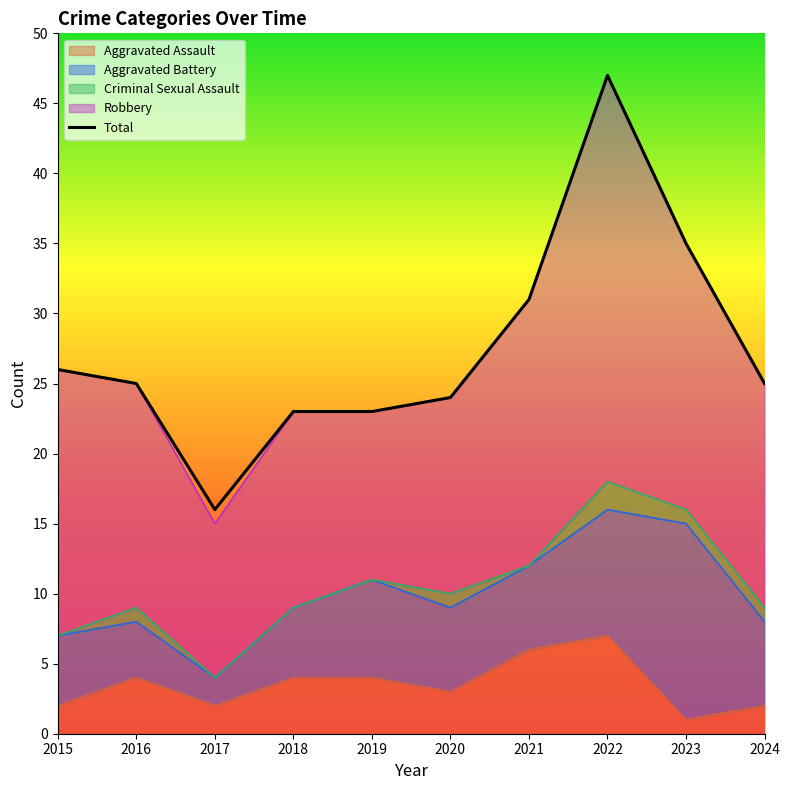

Rank the categories by value from lowest to highest.

2017, 2018, 2019, 2020, 2016, 2024, 2015, 2021, 2023, 2022